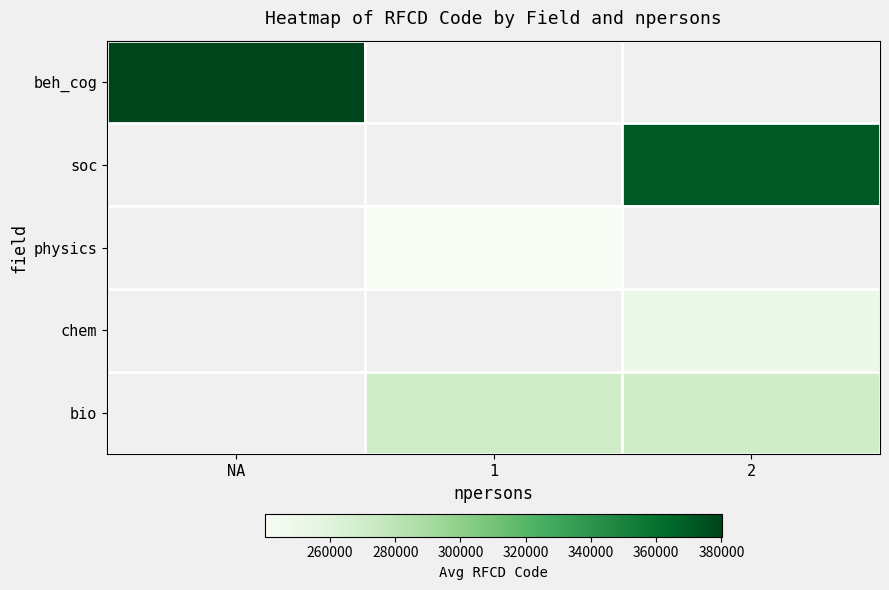

What is the sum of the bio values at 2 and 1?

540557.0